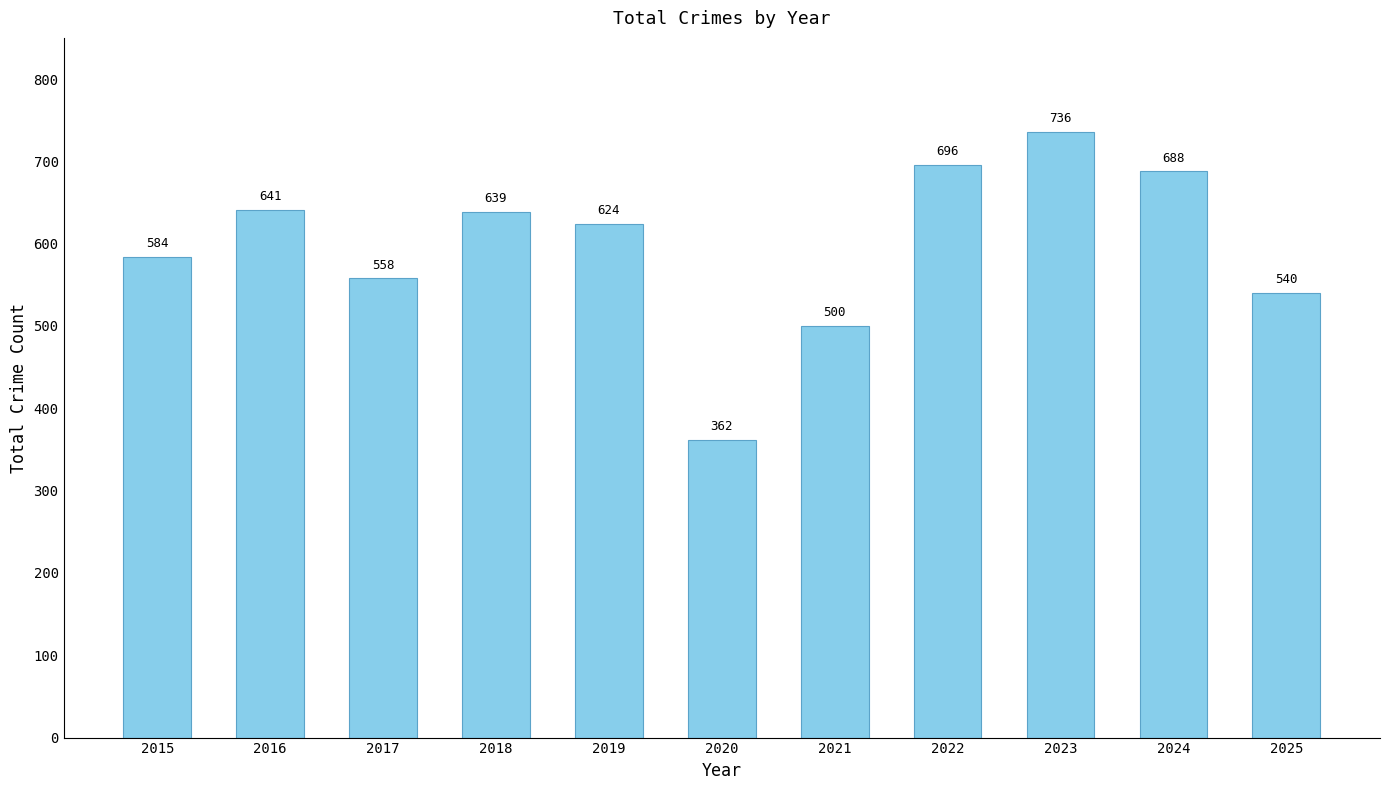

Approximately how many times larger is the value at 2017 compared to 2020?

1.5